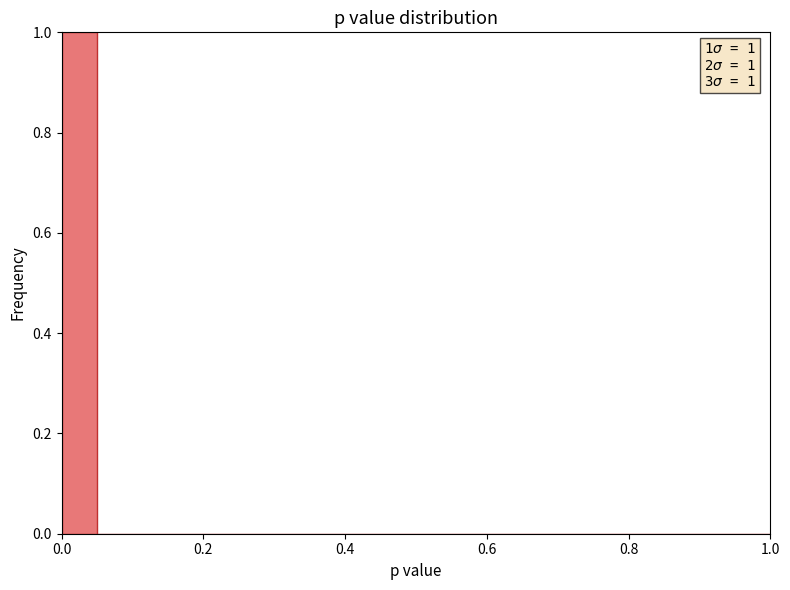

Read against the x-axis, roughly where is the centre of the tallest bar?

0.02